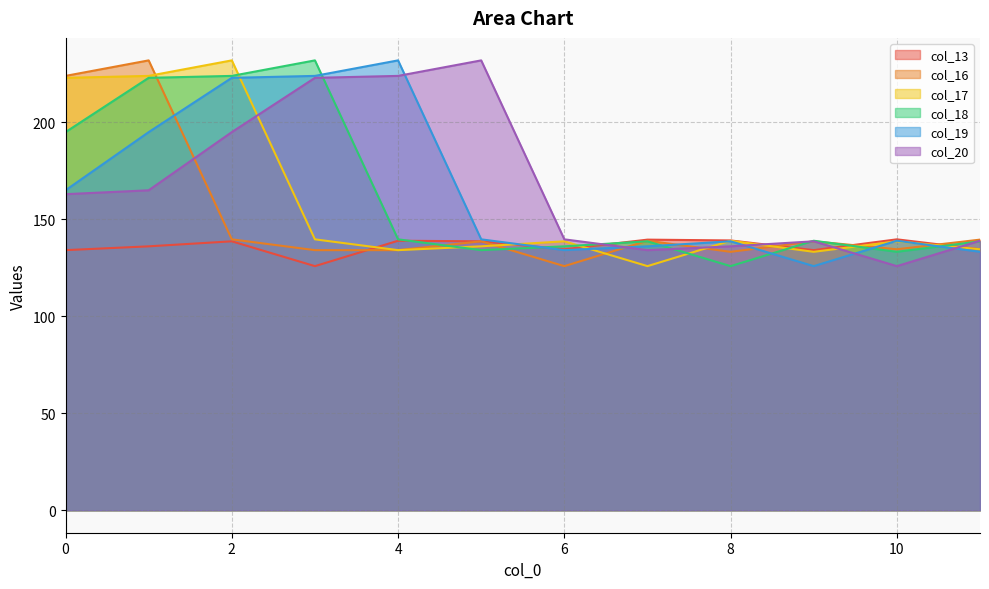

What are all the series names shown in the legend?

col_13, col_16, col_17, col_18, col_19, col_20